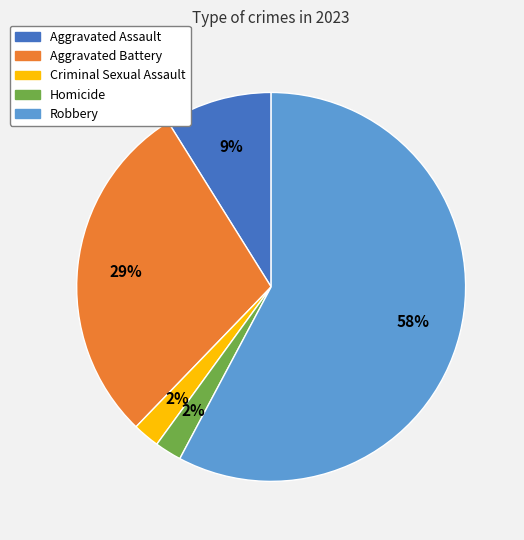

To the nearest percent, what is the combined percentage of Aggravated Assault and Aggravated Battery?

38%